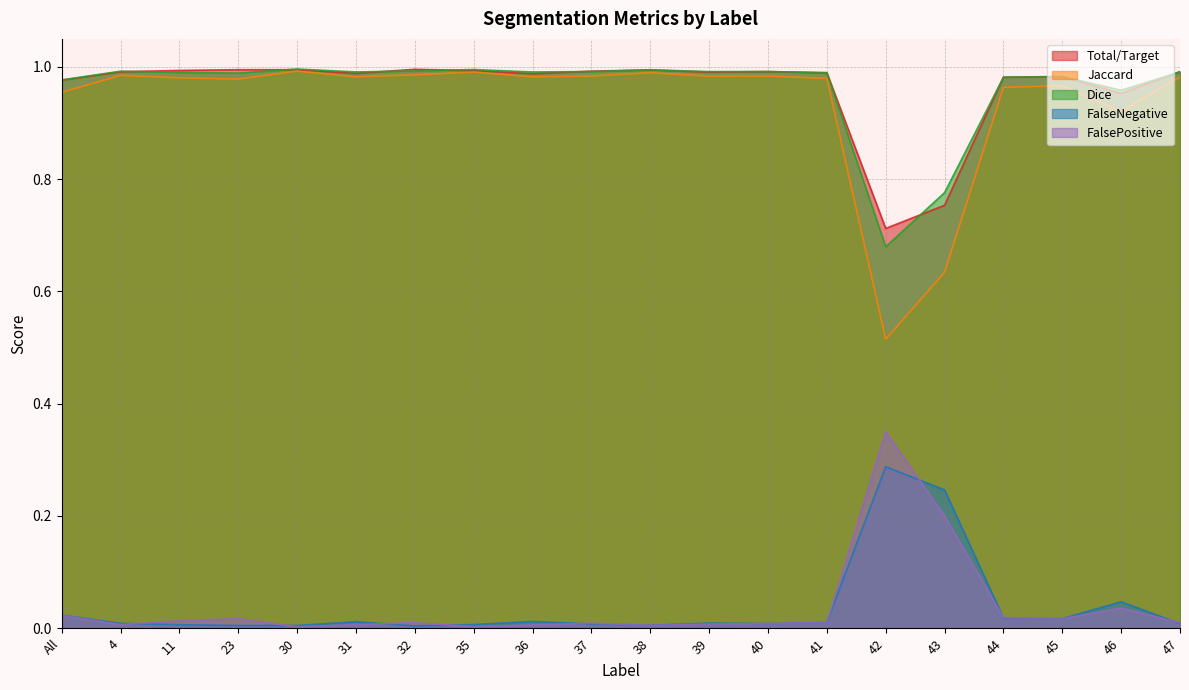

What is the label of the 17th point from the right?

23